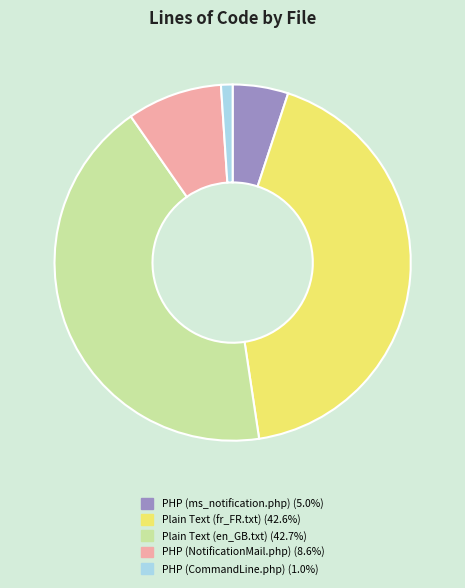

Does PHP (NotificationMail.php) account for over 50% of the chart?

No